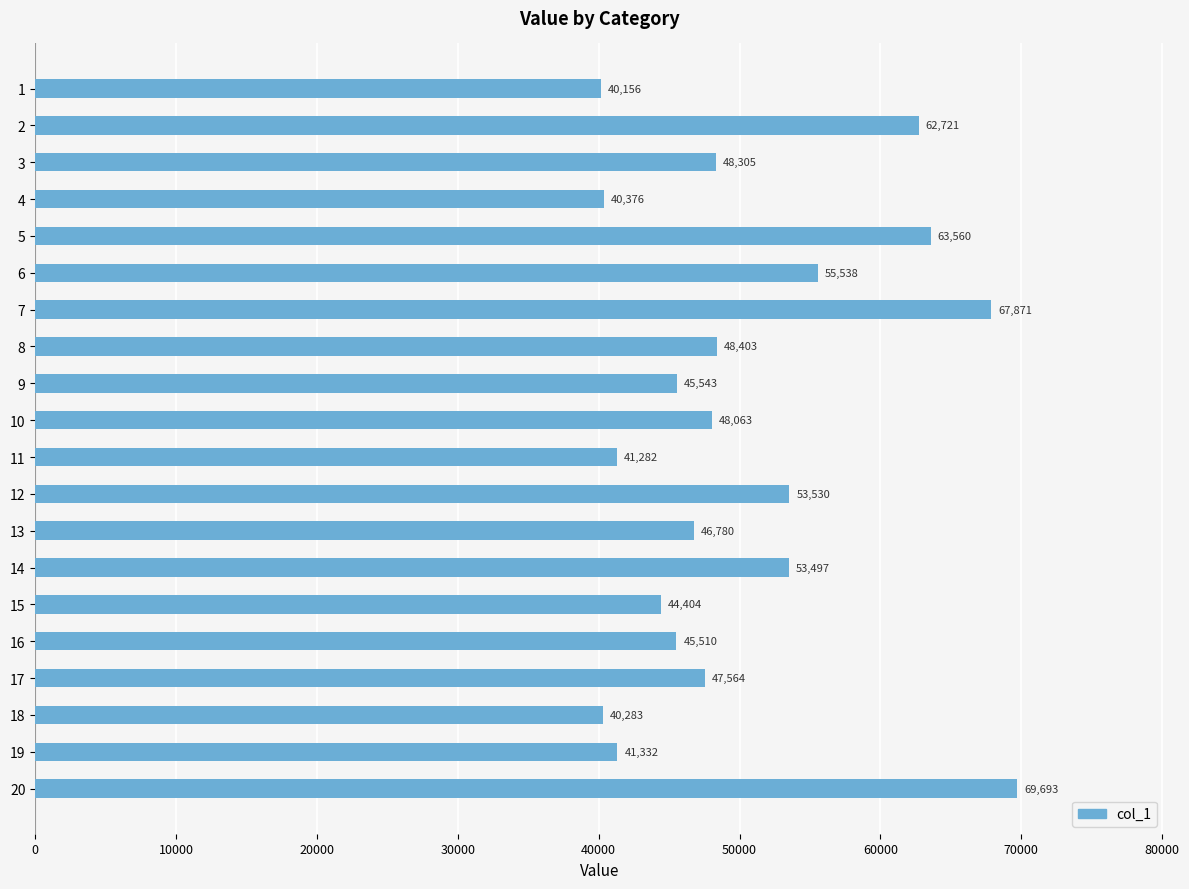

What value does the data have at 4?

40376.4